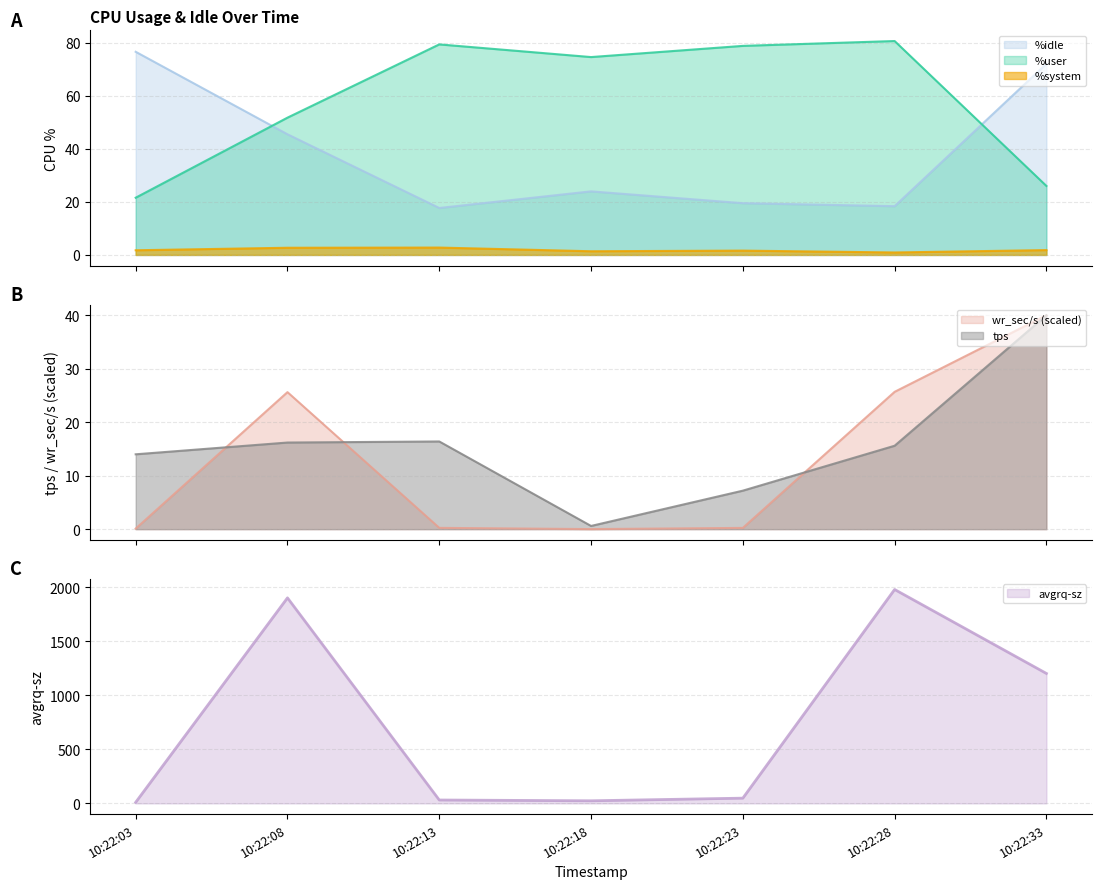

How many lines are shown in the chart?

6